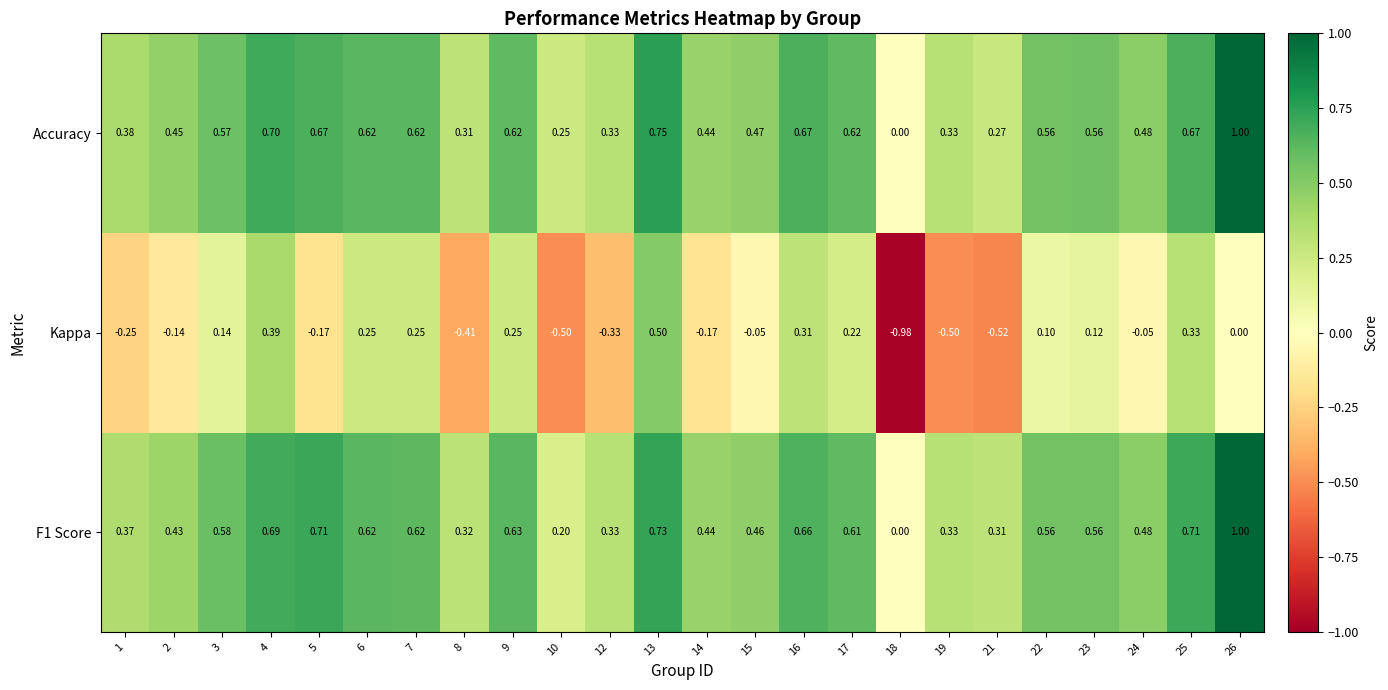

Count the number of categories in the chart.

24